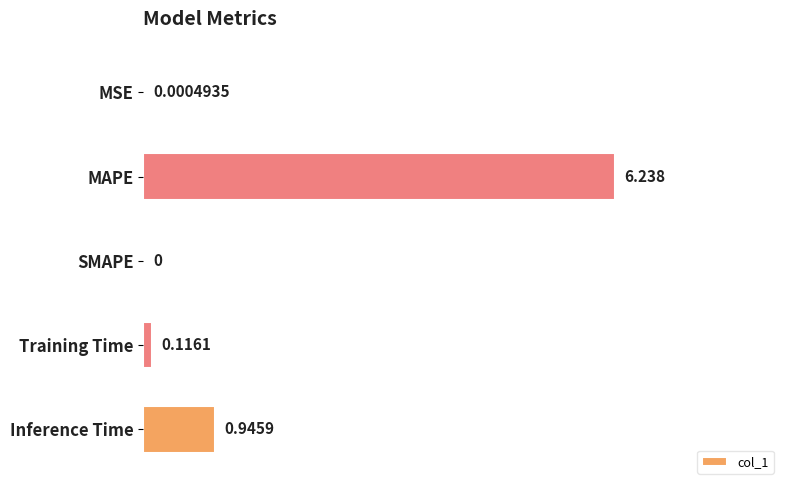

Which has a higher value, Training Time or Inference Time?

Inference Time